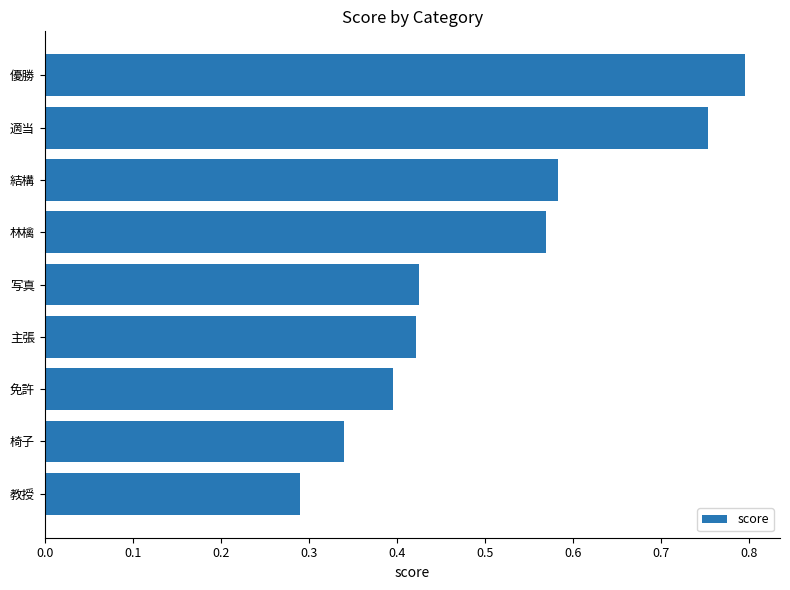

At which label is the value closest to 0?

教授